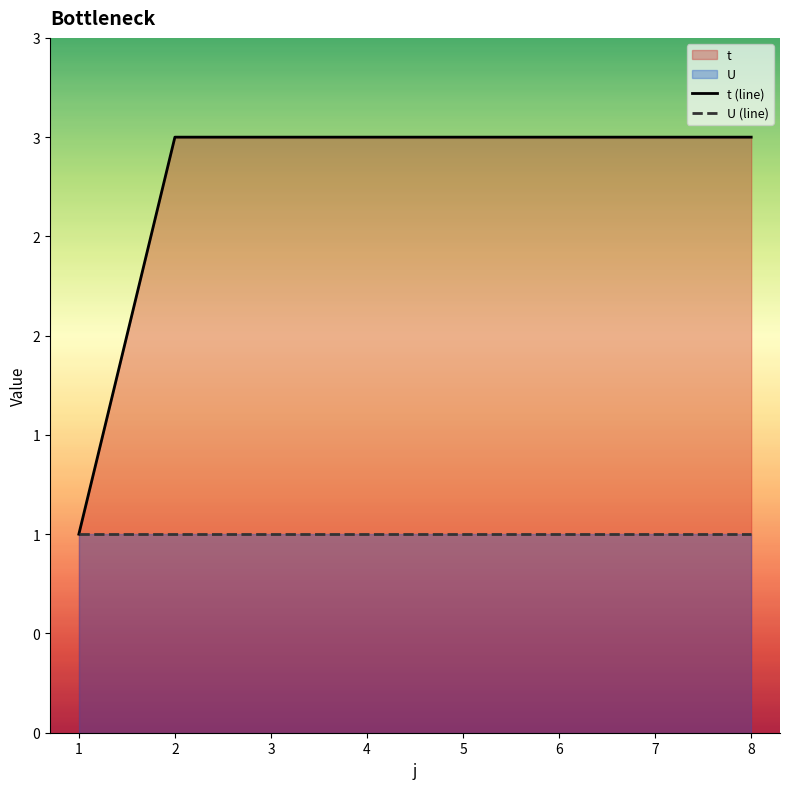

List the labels in order of value, smallest first.

1, 2, 3, 4, 5, 6, 7, 8